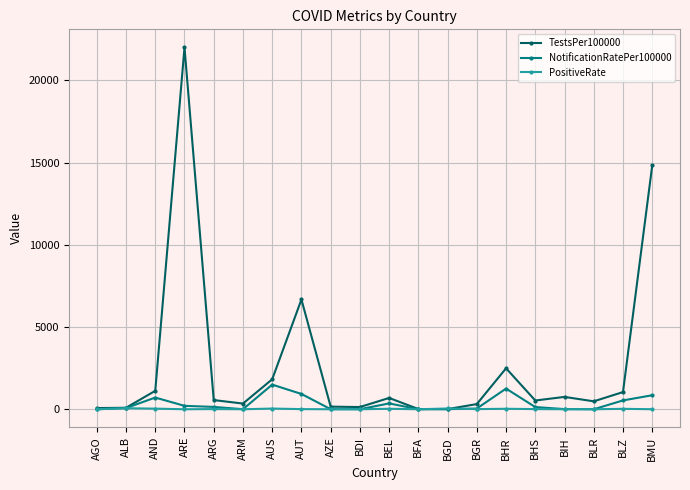

In TestsPer100000, how many points are lower than both neighbors (excluding endpoints)?

5